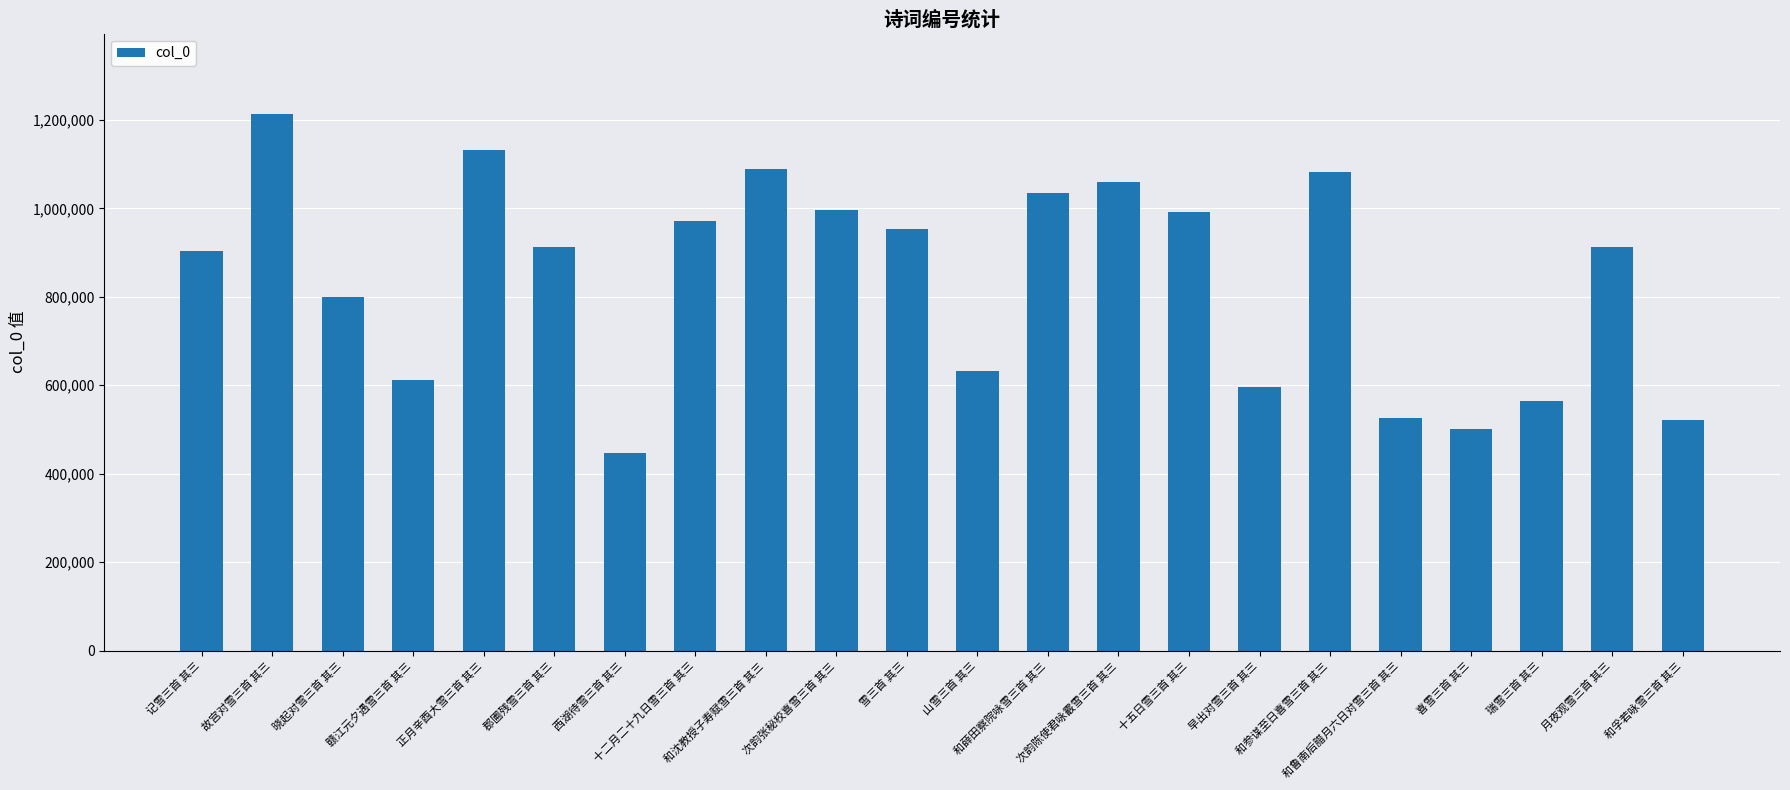

What is the smallest value displayed?

446007